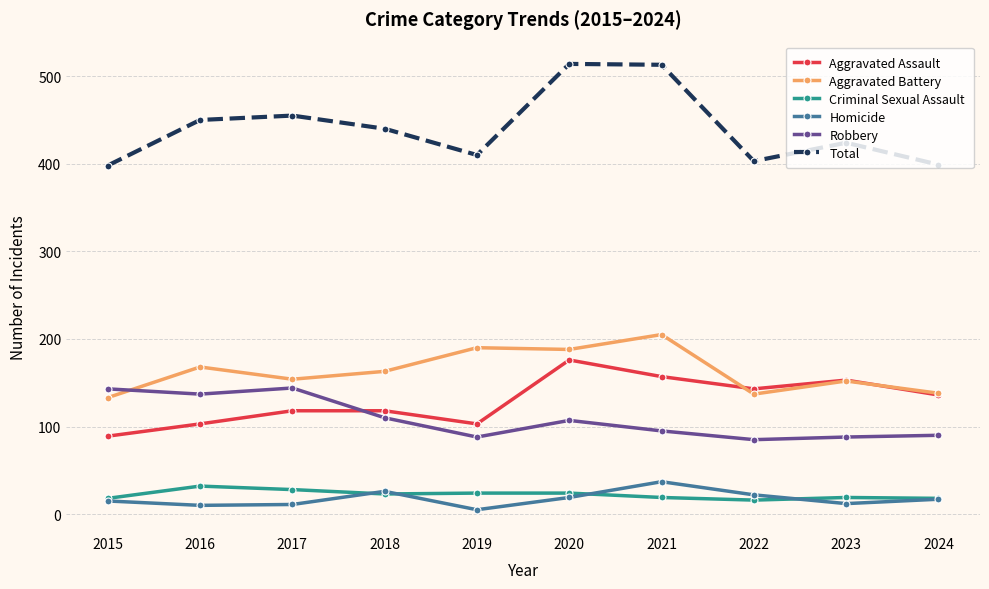

True or false: Criminal Sexual Assault and Aggravated Assault intersect in this chart.

False